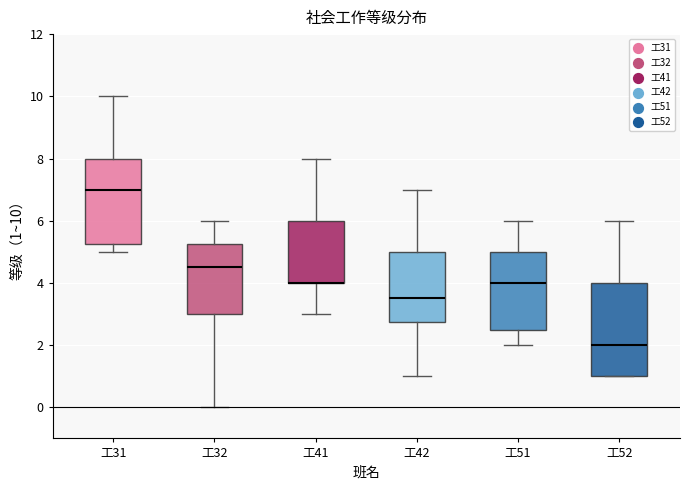

Where is the upper edge of the box for 工42 on the y-axis? The values are not printed on the chart, so give them approximately, as read against the axis.

5.0